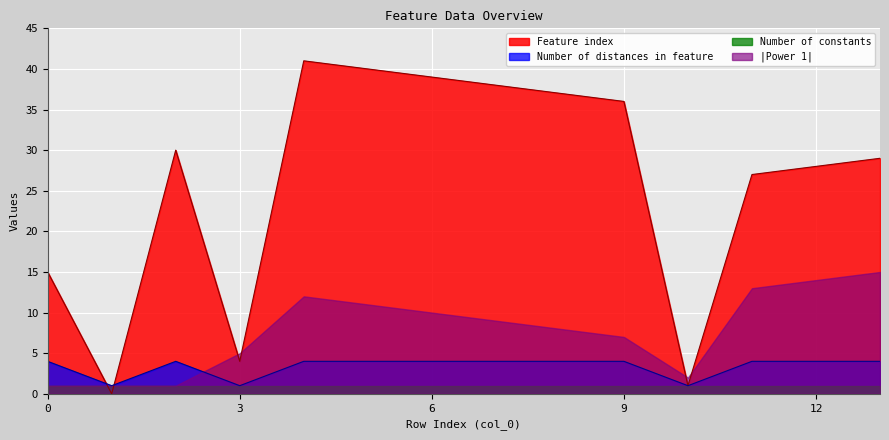

Rank the series by their maximum value, from highest to lowest.

Feature index, |Power 1|, Number of distances in feature, Number of constants